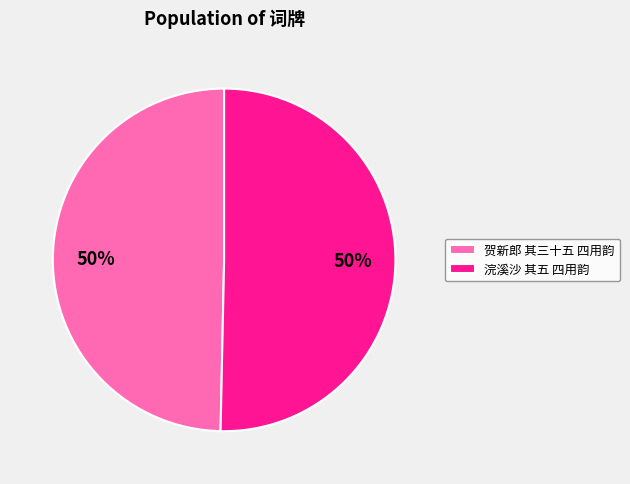

What percentage is the 贺新郎 其三十五 四用韵 slice, to the nearest percent?

50%